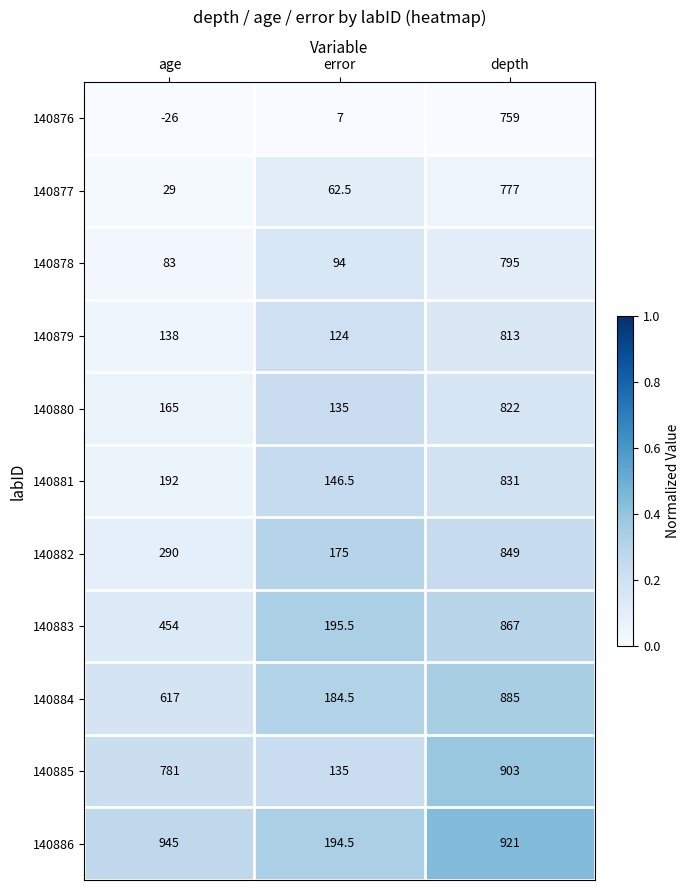

Read the 140876 value at depth.

759.0